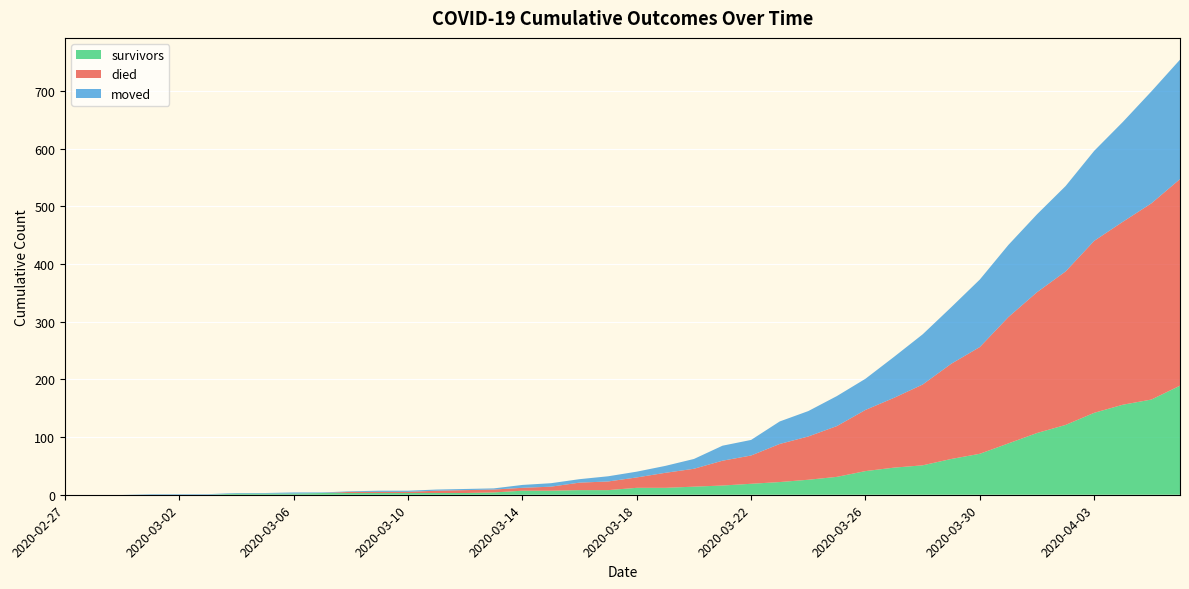

Reading left to right, extract all data points from this chart.

survivors: 2020-02-27=0	2020-02-28=0	2020-02-29=0	2020-03-01=0	2020-03-02=0	2020-03-03=0	2020-03-04=2	2020-03-05=2	2020-03-06=2	2020-03-07=3	2020-03-08=3	2020-03-09=3	2020-03-10=3	2020-03-11=3	2020-03-12=3	2020-03-13=4	2020-03-14=7	2020-03-15=7	2020-03-16=8	2020-03-17=8	2020-03-18=12	2020-03-19=12	2020-03-20=14	2020-03-21=16	2020-03-22=19	2020-03-23=22	2020-03-24=26	2020-03-25=31	2020-03-26=41	2020-03-27=47	2020-03-28=51	2020-03-29=62	2020-03-30=71	2020-03-31=89	2020-04-01=107	2020-04-02=121	2020-04-03=142	2020-04-04=156	2020-04-05=165	2020-04-06=189
died: 2020-02-27=0	2020-02-28=0	2020-02-29=0	2020-03-01=0	2020-03-02=0	2020-03-03=0	2020-03-04=0	2020-03-05=0	2020-03-06=0	2020-03-07=0	2020-03-08=2	2020-03-09=2	2020-03-10=2	2020-03-11=4	2020-03-12=5	2020-03-13=5	2020-03-14=5	2020-03-15=7	2020-03-16=13	2020-03-17=15	2020-03-18=18	2020-03-19=26	2020-03-20=31	2020-03-21=43	2020-03-22=49	2020-03-23=66	2020-03-24=75	2020-03-25=88	2020-03-26=106	2020-03-27=121	2020-03-28=140	2020-03-29=165	2020-03-30=185	2020-03-31=219	2020-04-01=244	2020-04-02=266	2020-04-03=298	2020-04-04=317	2020-04-05=340	2020-04-06=358
moved: 2020-02-27=0	2020-02-28=0	2020-02-29=0	2020-03-01=1	2020-03-02=1	2020-03-03=1	2020-03-04=1	2020-03-05=1	2020-03-06=2	2020-03-07=1	2020-03-08=1	2020-03-09=2	2020-03-10=2	2020-03-11=2	2020-03-12=2	2020-03-13=2	2020-03-14=5	2020-03-15=6	2020-03-16=6	2020-03-17=9	2020-03-18=10	2020-03-19=12	2020-03-20=17	2020-03-21=26	2020-03-22=27	2020-03-23=39	2020-03-24=44	2020-03-25=52	2020-03-26=54	2020-03-27=71	2020-03-28=87	2020-03-29=98	2020-03-30=117	2020-03-31=125	2020-04-01=135	2020-04-02=148	2020-04-03=156	2020-04-04=173	2020-04-05=194	2020-04-06=207